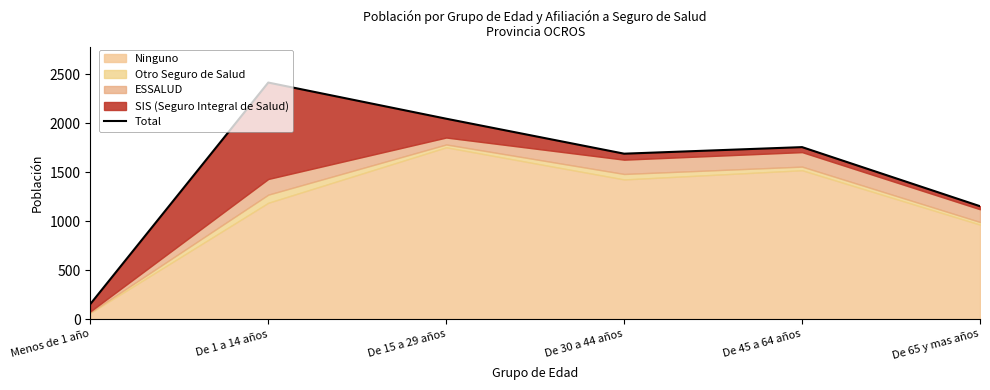

What is the difference between the maximum and minimum values?

2260